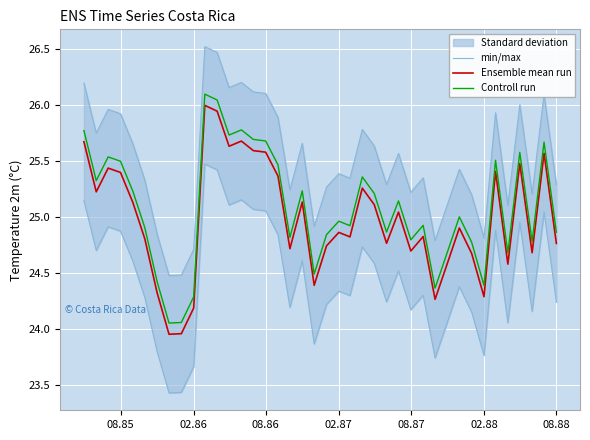

How many lines are shown in the chart?

3